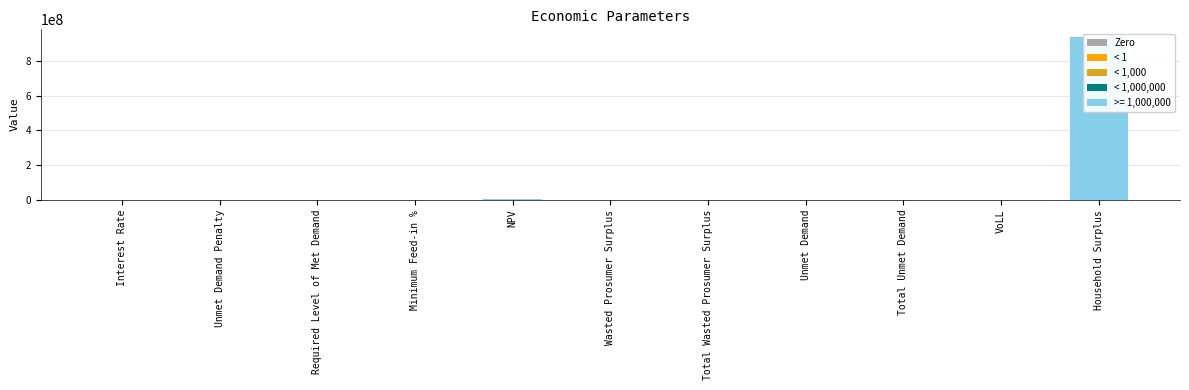

Where is the data nearest to the value 467699861?

NPV